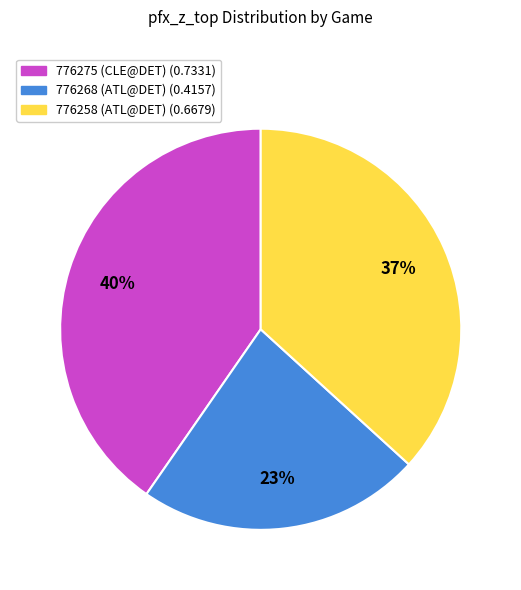

Is it true that 776268 (ATL@DET) is 17% of the pie?

False